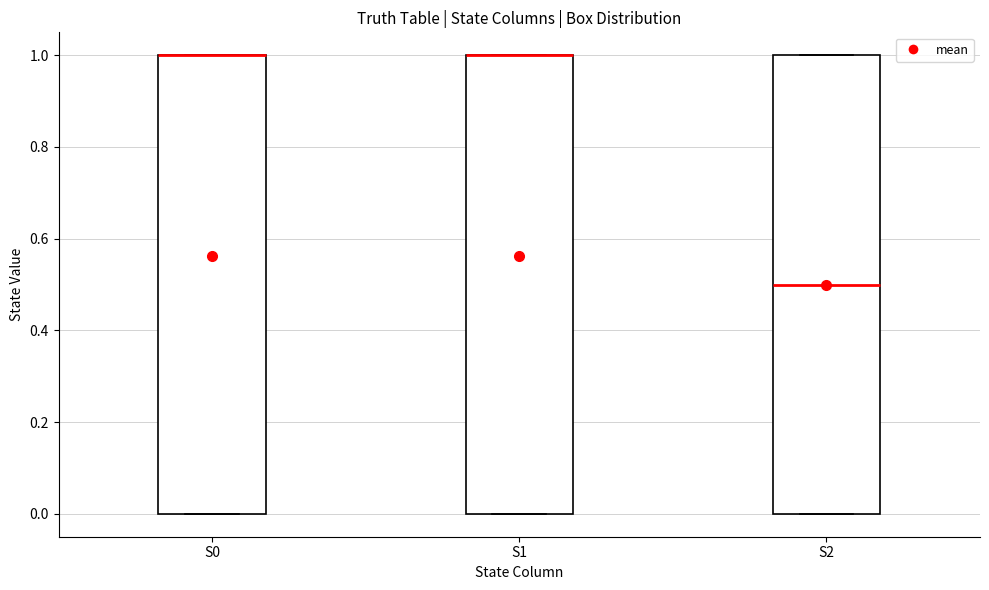

Reading left to right, read every box against the y-axis: the position of its median line, the range the box covers, and the ends of its whiskers. The values are not printed on the chart, so give them approximately, as read against the axis.

S0: median 1.0 (drawn on the box's upper edge), box 0.0 to 1.0, whiskers 0.0 to 1.0
S1: median 1.0 (drawn on the box's upper edge), box 0.0 to 1.0, whiskers 0.0 to 1.0
S2: median 0.5, box 0.0 to 1.0, whiskers 0.0 to 1.0